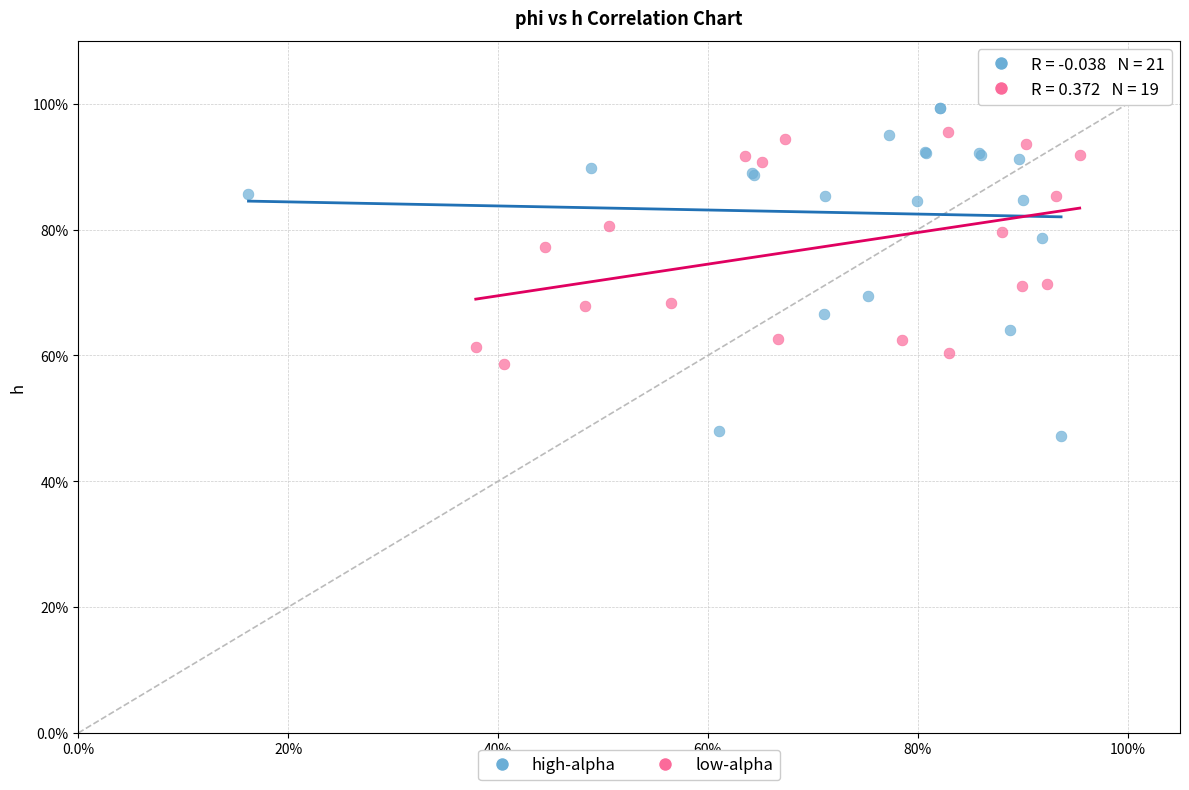

What are all the series names shown in the legend?

high-alpha, low-alpha